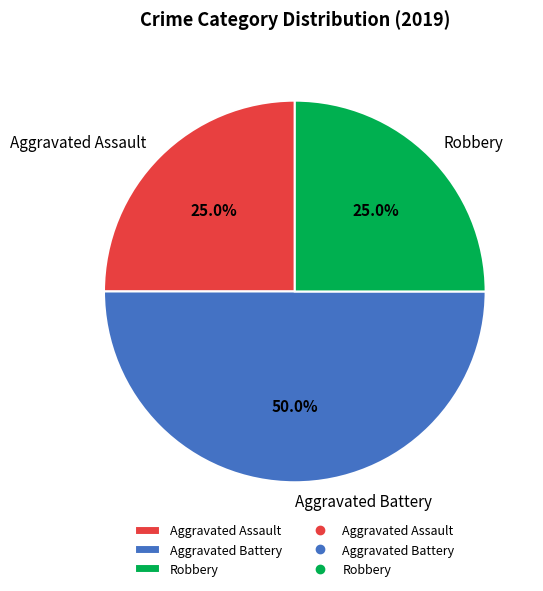

Which category has the biggest portion of the pie?

Aggravated Battery